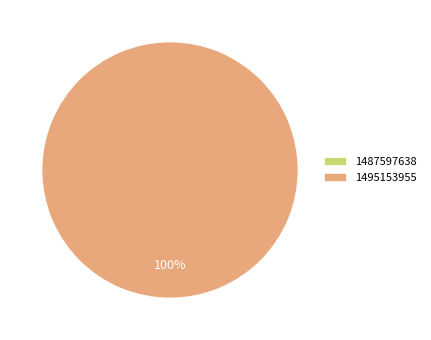

To the nearest percent, what is the difference between the largest and smallest slice percentages?

100%